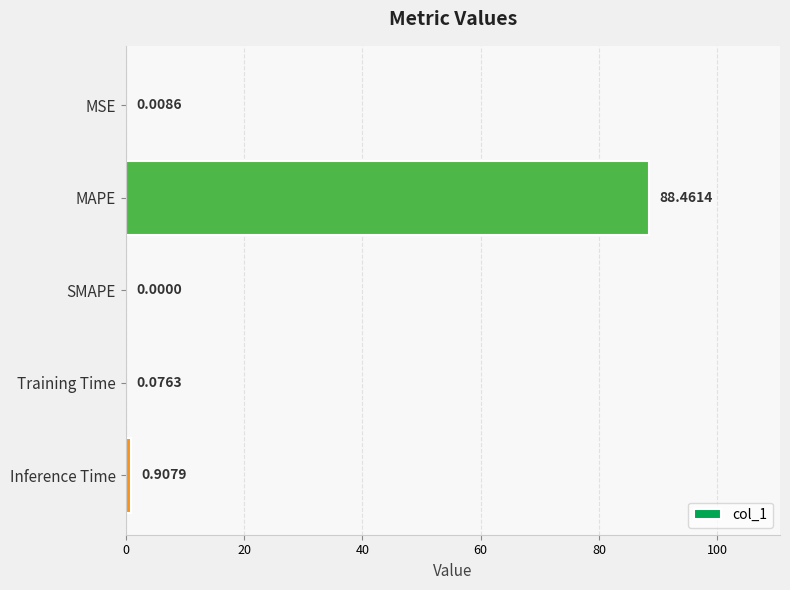

Which label corresponds to the largest value in the chart?

MAPE